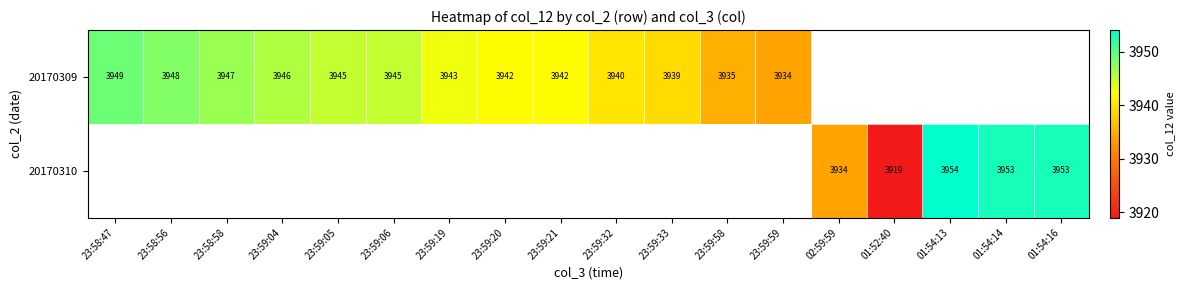

Is it true that 20170309 equals 3943 at 23:59:19?

True